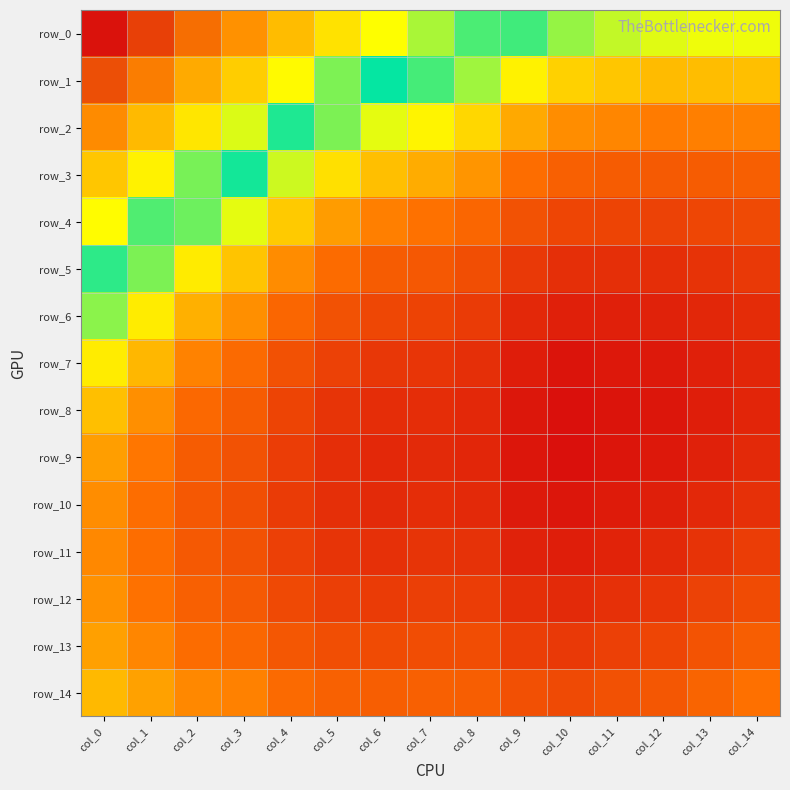

Reading right to left, transcribe all the data shown in this chart.

row_0: 0.8	0.8	0.8	0.8	0.8	0.8	0.8	0.8	0.8	0.7	0.7	0.7	0.7	0.7	0.6
row_1: 0.8	0.8	0.8	0.8	0.8	0.8	0.8	0.8	0.8	0.8	0.8	0.7	0.7	0.7	0.7
row_2: 0.9	0.9	0.9	0.9	0.9	0.8	0.8	0.8	0.8	0.8	0.8	0.8	0.7	0.7	0.7
row_3: 0.9	0.9	0.9	0.9	0.9	0.9	0.9	0.8	0.8	0.8	0.8	0.8	0.8	0.8	0.7
row_4: 0.9	0.9	0.9	0.9	0.9	0.9	0.9	0.9	0.9	0.9	0.8	0.8	0.8	0.8	0.8
row_5: 0.9	0.9	0.9	0.9	0.9	0.9	0.9	0.9	0.9	0.9	0.9	0.8	0.8	0.8	0.8
row_6: 0.9	0.9	0.9	0.9	0.9	0.9	0.9	0.9	0.9	0.9	0.9	0.9	0.8	0.8	0.8
row_7: 0.9	0.9	0.9	0.9	0.9	0.9	0.9	0.9	0.9	0.9	0.9	0.9	0.9	0.8	0.8
row_8: 0.9	0.9	0.9	0.9	0.9	0.9	0.9	0.9	0.9	0.9	0.9	0.9	0.9	0.9	0.8
row_9: 0.9	0.9	0.9	0.9	0.9	0.9	0.9	0.9	0.9	0.9	0.9	0.9	0.9	0.9	0.9
row_10: 0.9	0.9	0.9	0.9	0.9	0.9	0.9	0.9	0.9	0.9	0.9	0.9	0.9	0.9	0.9
row_11: 0.9	0.9	0.9	0.9	0.9	0.9	0.9	0.9	0.9	0.9	0.9	0.9	0.9	0.9	0.9
row_12: 0.9	0.9	0.9	0.9	0.9	0.9	0.9	0.9	0.9	0.9	0.9	0.9	0.9	0.9	0.9
row_13: 0.9	0.9	0.9	0.9	0.9	0.9	0.9	0.9	0.9	0.9	0.9	0.9	0.9	0.9	0.9
row_14: 0.9	0.9	0.9	0.9	0.9	0.9	0.9	0.9	0.9	0.9	0.9	0.9	0.9	0.9	0.8